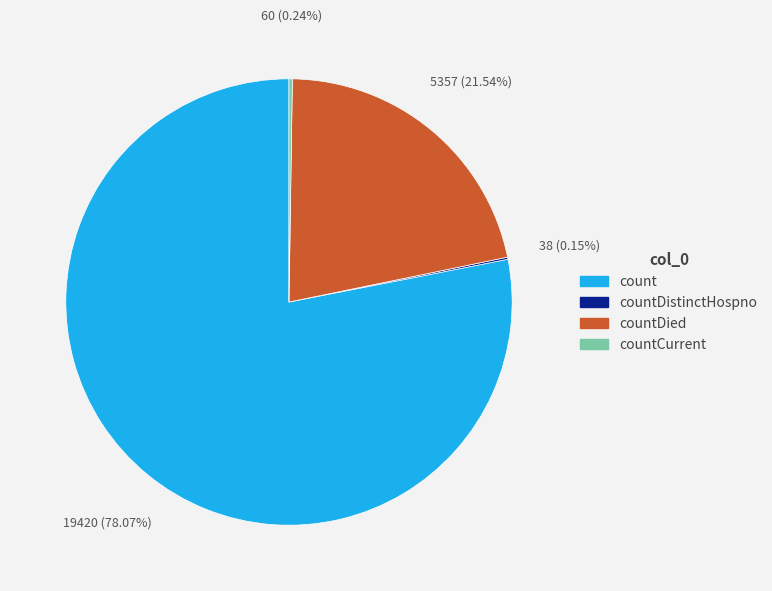

To the nearest percent, what is the difference between the largest and smallest slice percentages?

78%